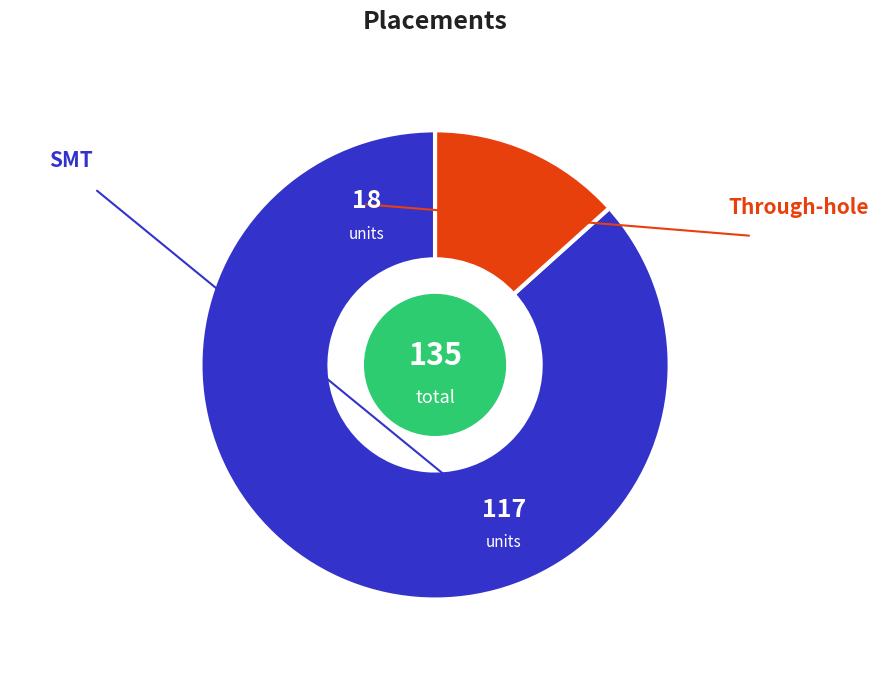

How many slices are in this pie chart?

2